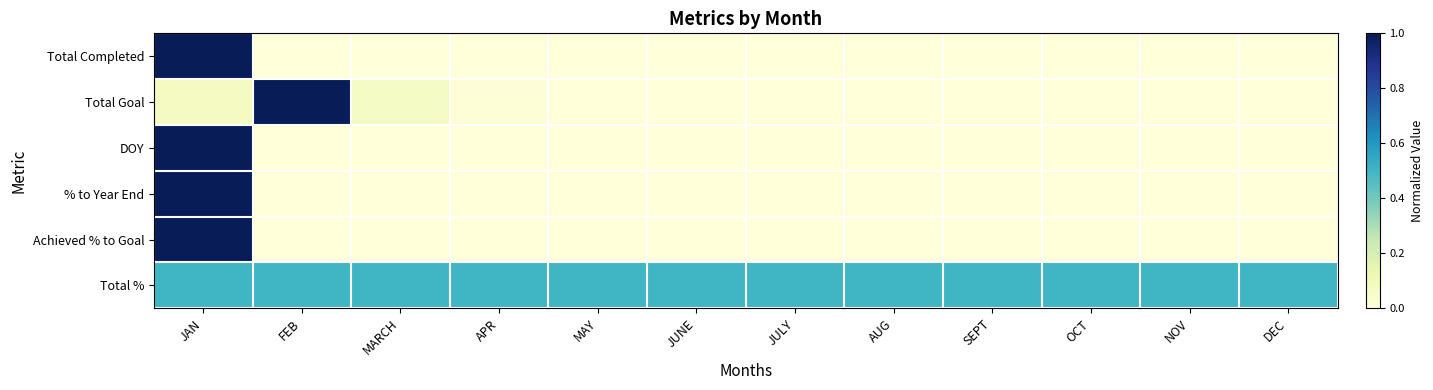

Reading left to right, what are all the values shown in this chart?

Total Completed: JAN=1.0	FEB=0.0	MARCH=0.0	APR=0.0	MAY=0.0	JUNE=0.0	JULY=0.0	AUG=0.0	SEPT=0.0	OCT=0.0	NOV=0.0	DEC=0.0
Total Goal: JAN=0.1	FEB=1.0	MARCH=0.1	APR=0.0	MAY=0.0	JUNE=0.0	JULY=0.0	AUG=0.0	SEPT=0.0	OCT=0.0	NOV=0.0	DEC=0.0
DOY: JAN=1.0	FEB=0.0	MARCH=0.0	APR=0.0	MAY=0.0	JUNE=0.0	JULY=0.0	AUG=0.0	SEPT=0.0	OCT=0.0	NOV=0.0	DEC=0.0
% to Year End: JAN=1.0	FEB=0.0	MARCH=0.0	APR=0.0	MAY=0.0	JUNE=0.0	JULY=0.0	AUG=0.0	SEPT=0.0	OCT=0.0	NOV=0.0	DEC=0.0
Achieved % to Goal: JAN=1.0	FEB=0.0	MARCH=0.0	APR=0.0	MAY=0.0	JUNE=0.0	JULY=0.0	AUG=0.0	SEPT=0.0	OCT=0.0	NOV=0.0	DEC=0.0
Total %: JAN=0.5	FEB=0.5	MARCH=0.5	APR=0.5	MAY=0.5	JUNE=0.5	JULY=0.5	AUG=0.5	SEPT=0.5	OCT=0.5	NOV=0.5	DEC=0.5